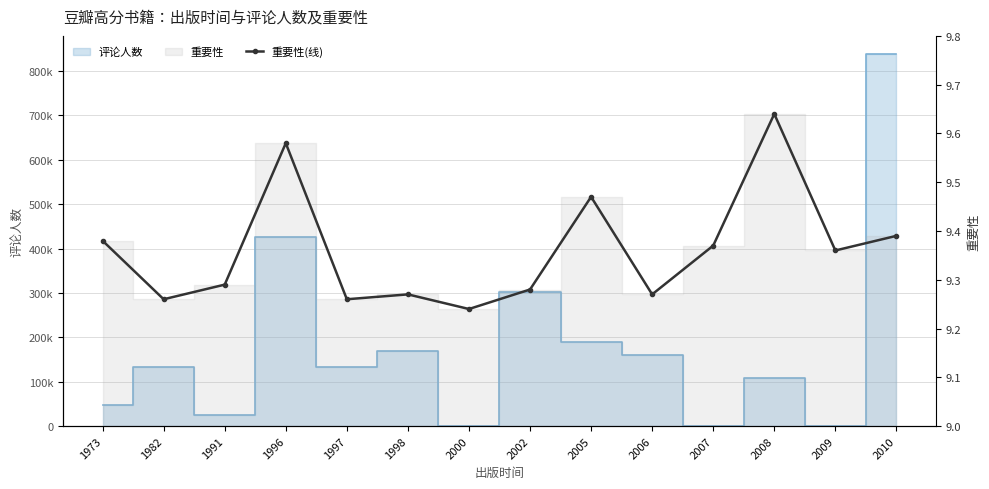

List the labels in order of value, largest first.

2008, 1996, 2005, 2010, 1973, 2007, 2009, 1991, 2002, 1998, 2006, 1982, 1997, 2000